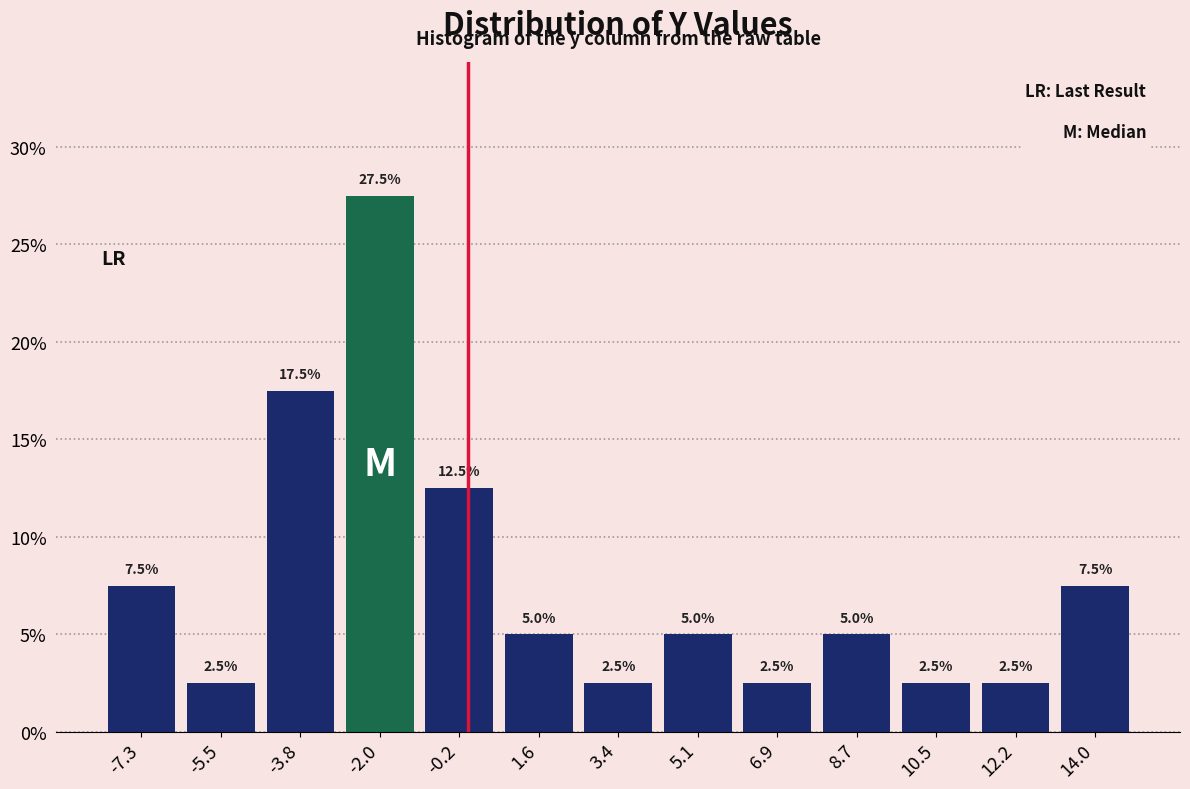

Reading left to right, transcribe this chart: for each bar, give the range it covers on the x-axis and its height. The bar edges are not printed on the chart, so give them approximately, as read against the axis.

-8.2 to -6.4: 7.5
-6.4 to -4.6: 2.5
-4.6 to -2.8: 17.5
-2.8 to -1.0: 27.5
-1.0 to 0.6: 12.5
0.6 to 2.4: 5.0
2.4 to 4.2: 2.5
4.2 to 6.0: 5.0
6.0 to 7.8: 2.5
7.8 to 9.6: 5.0
9.6 to 11.4: 2.5
11.4 to 13.2: 2.5
13.2 to 15.0: 7.5